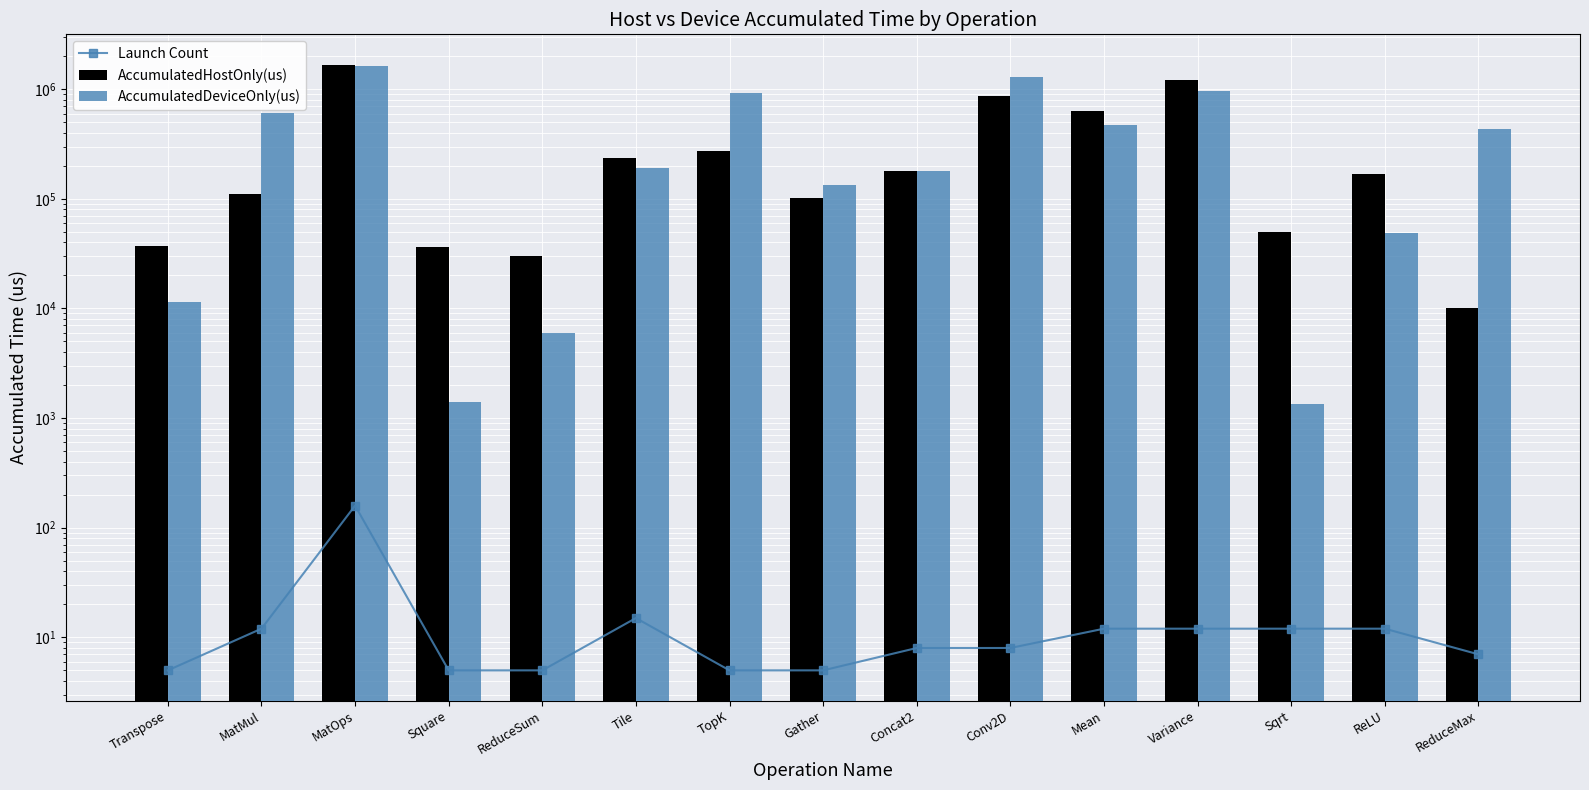

Is it true that AccumulatedHostOnly(us) equals 59663.1 at Square?

False